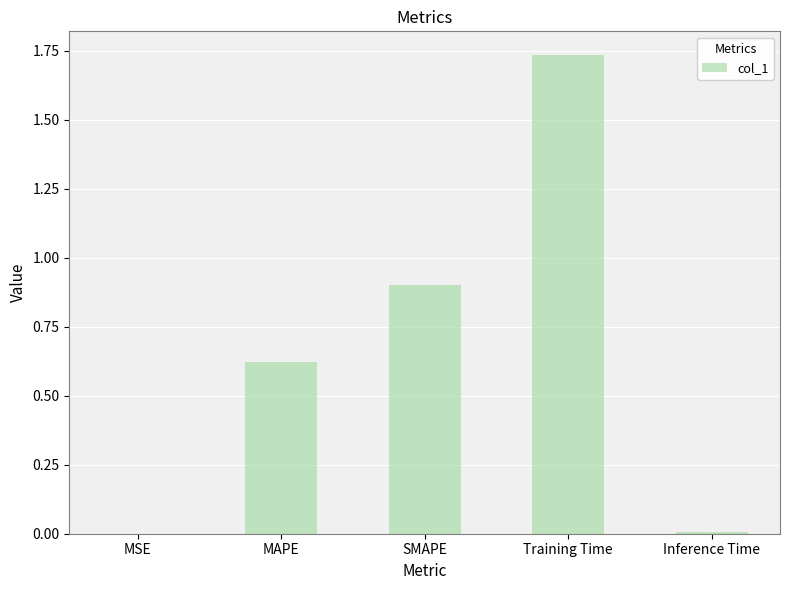

What value does the data have at SMAPE?

0.9